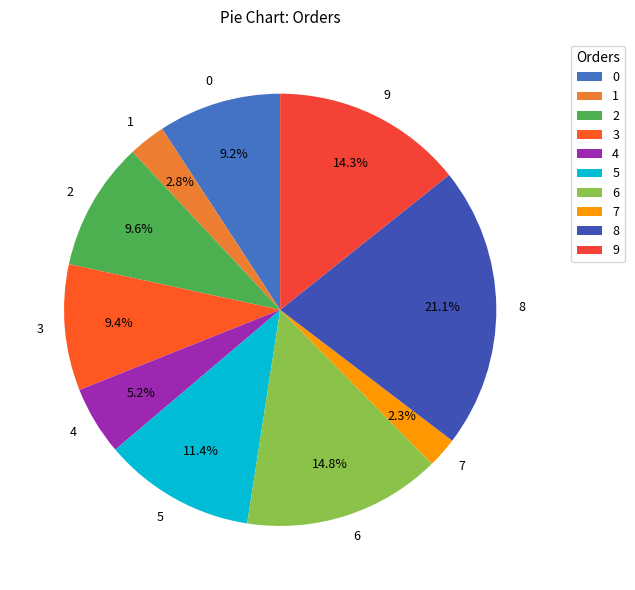

Which has a higher value, 9 or 2?

9